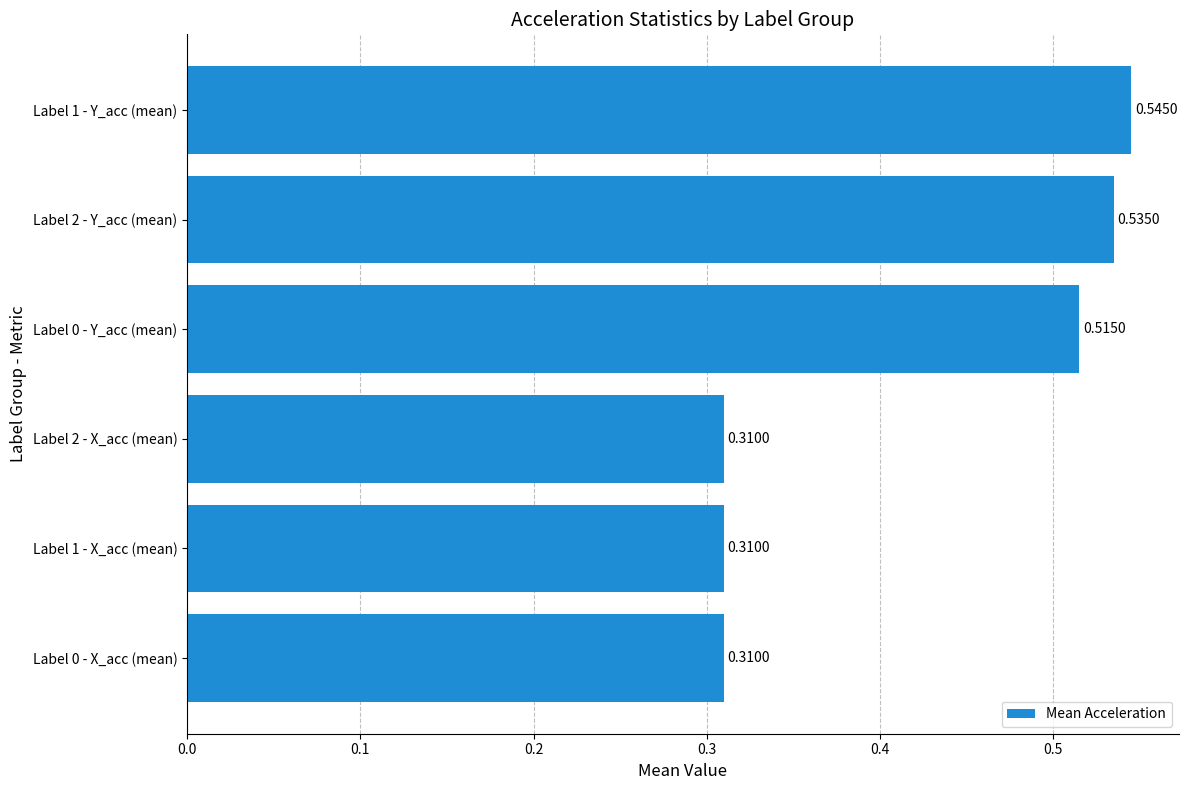

Which has a higher value, Label 2 - X_acc (mean) or Label 1 - Y_acc (mean)?

Label 1 - Y_acc (mean)